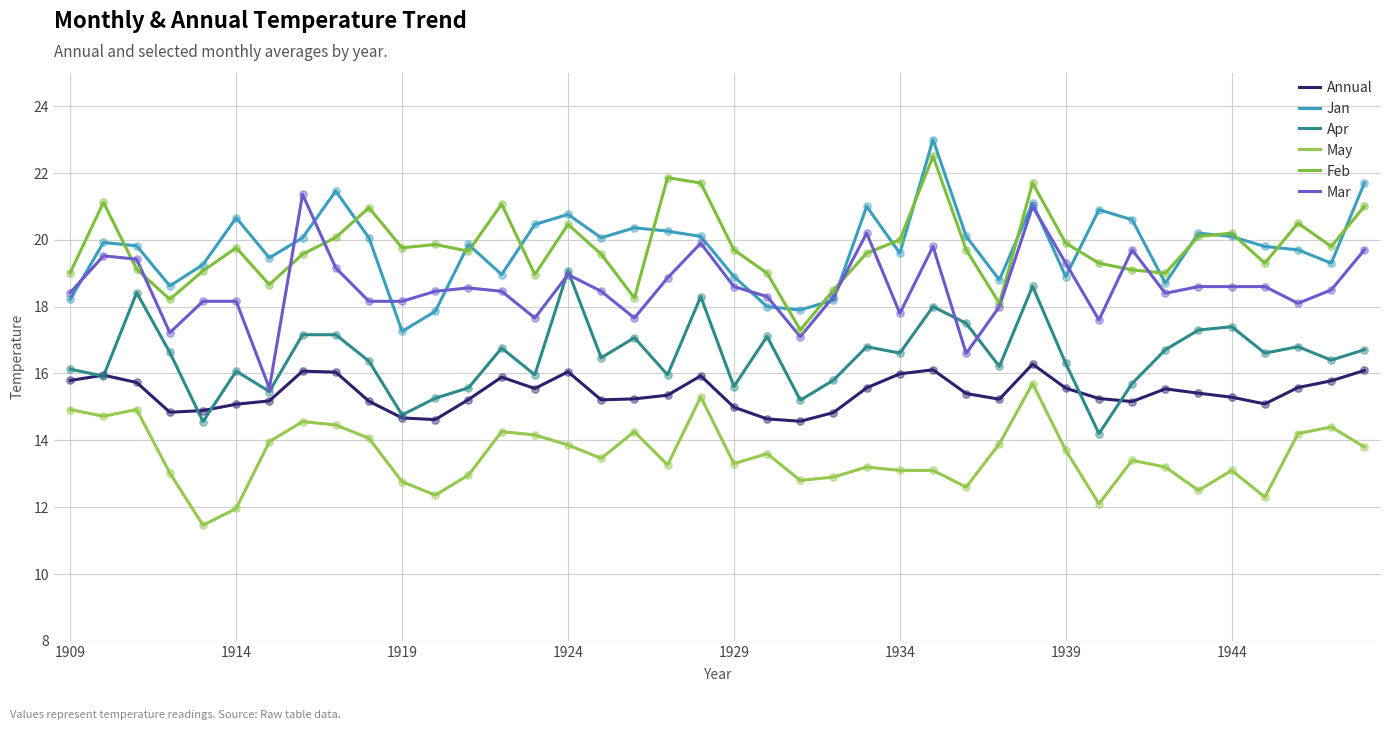

At how many categories does at least one series exceed 11?

40